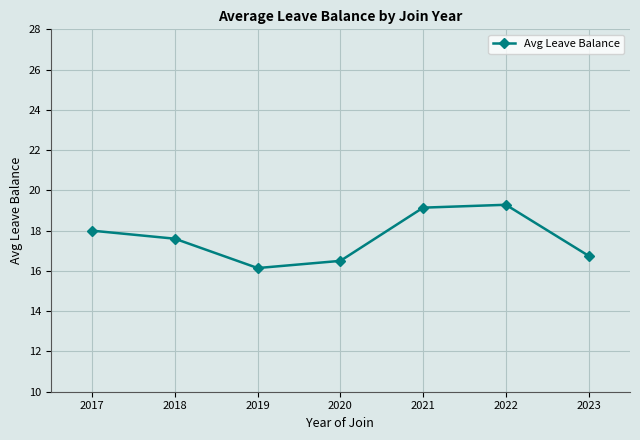

Is it true that the value at 2018 is 17.6?

True